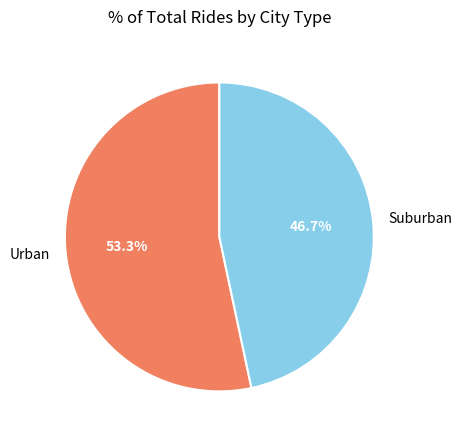

Which slice is the smallest?

Suburban